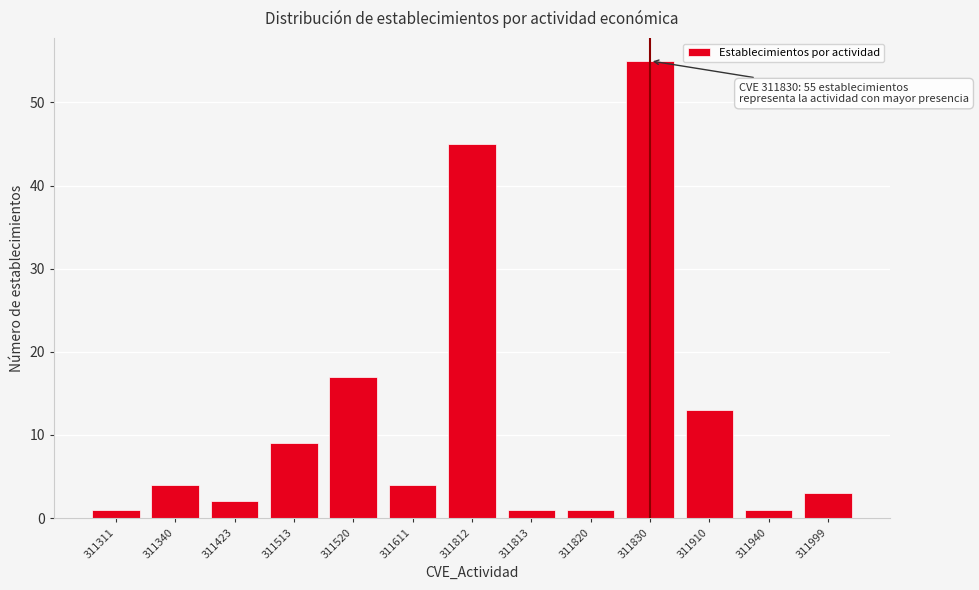

Reading left to right, transcribe all the data shown in this chart.

1	4	2	9	17	4	45	1	1	55	13	1	3